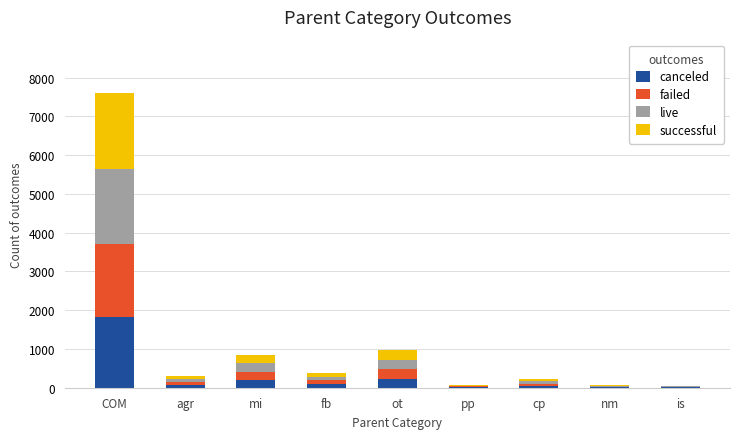

How many data points in canceled are above 69?

5